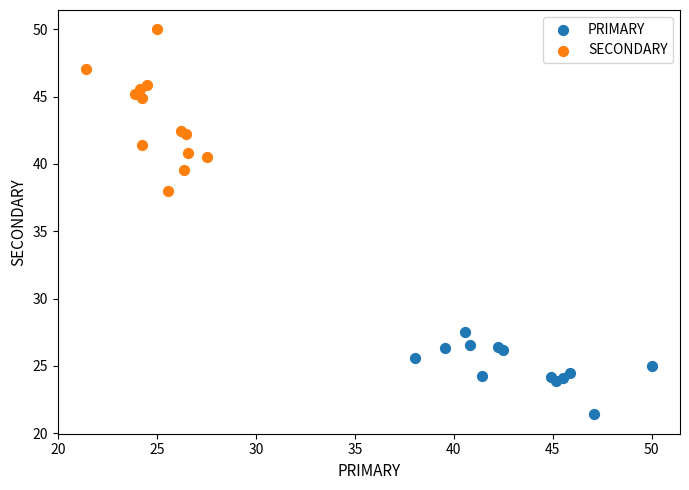

Which series has the widest spread of Y values?

SECONDARY